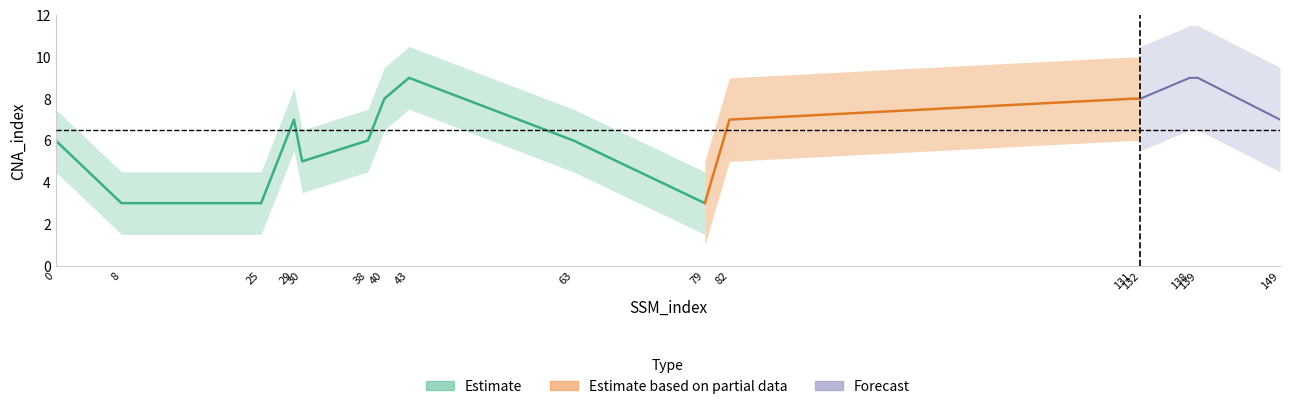

Reading left to right, what are all the values shown in this chart?

0=6	8=3	25=3	29=7	30=5	38=6	40=8	43=9	63=6	79=3	82=7	131=8	132=8	138=9	139=9	149=7